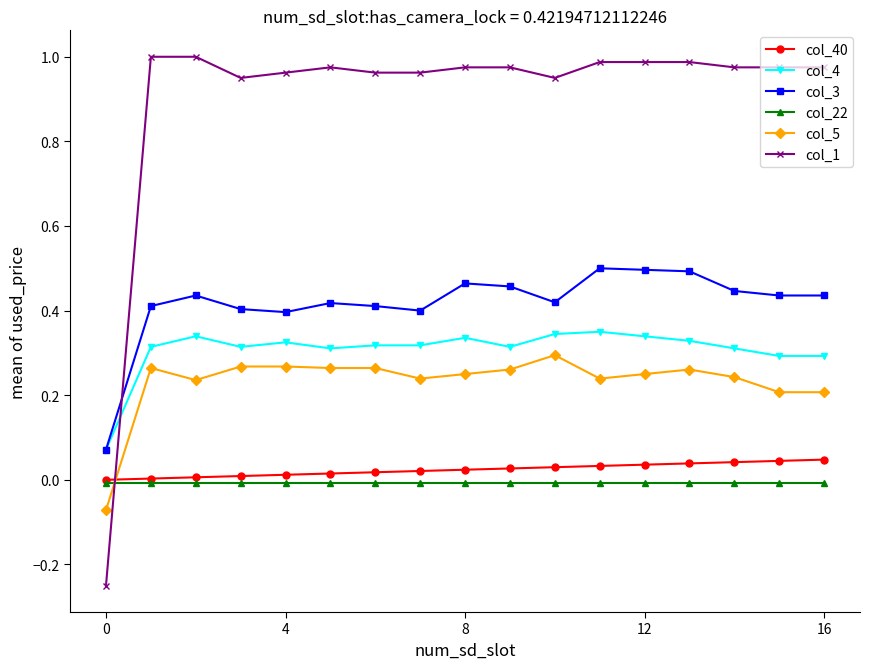

Which series has the largest range (max minus min)?

col_1